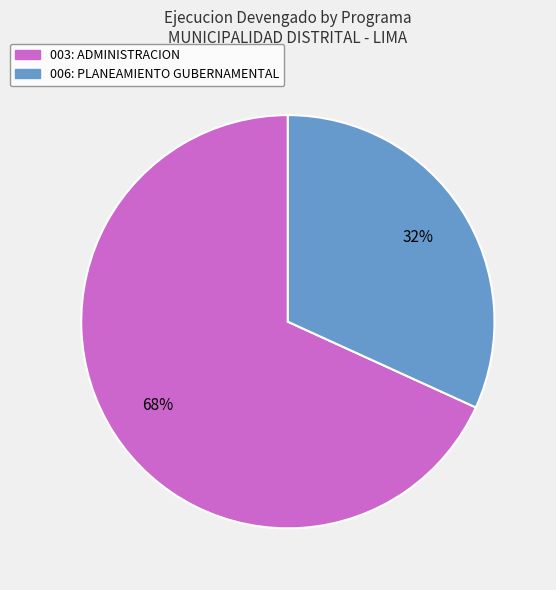

Between 006: PLANEAMIENTO GUBERNAMENTAL and 003: ADMINISTRACION, which is larger?

003: ADMINISTRACION